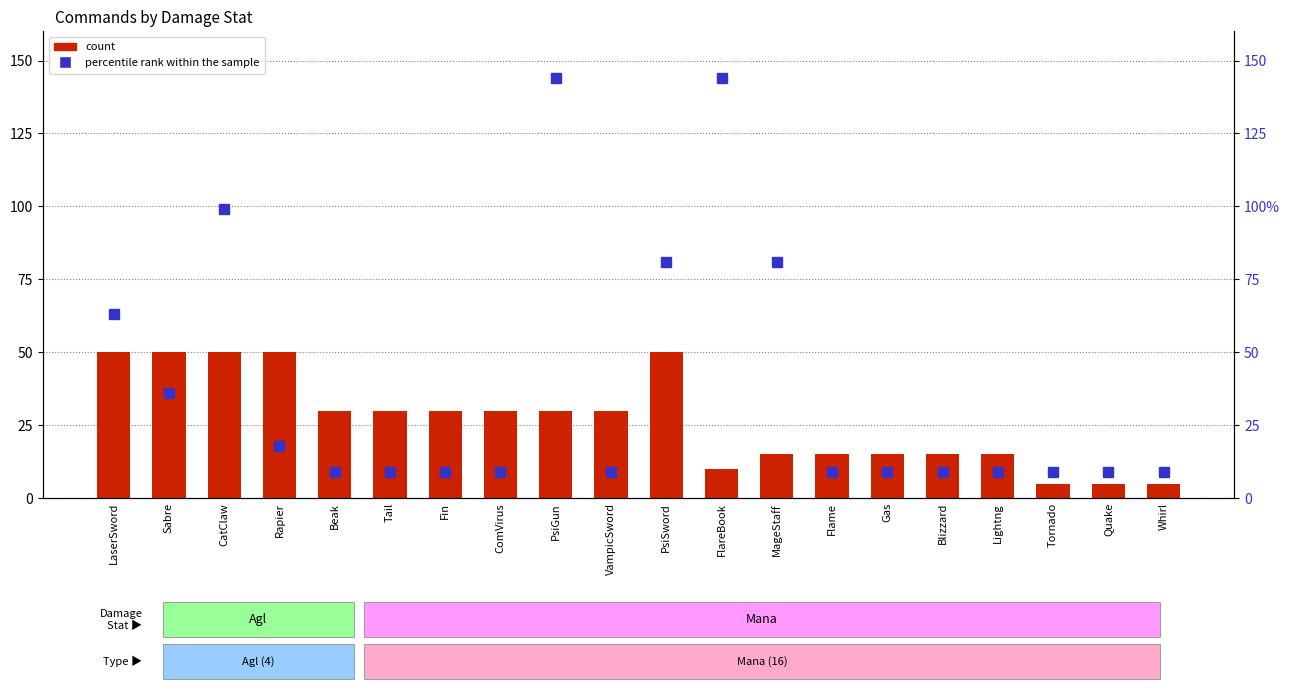

Which category has the lowest value in the percentile rank within the sample series?

Beak